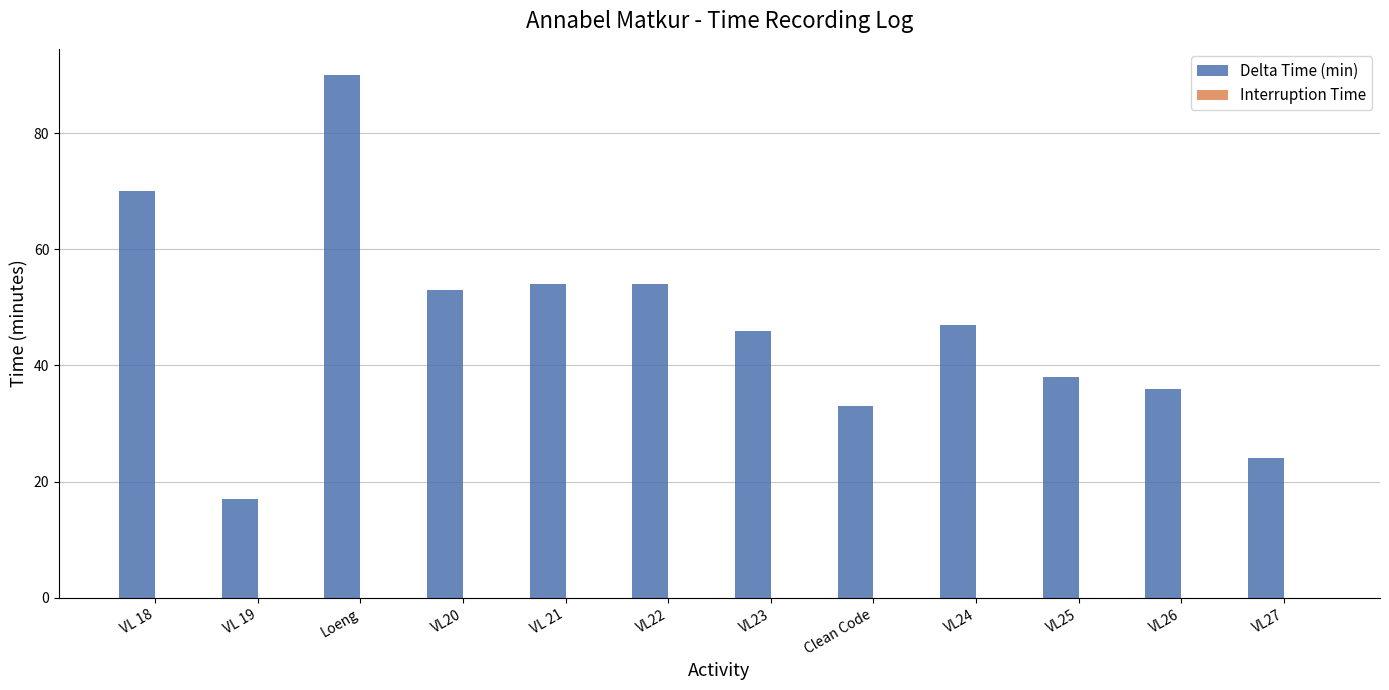

What is the sum of all values?

562